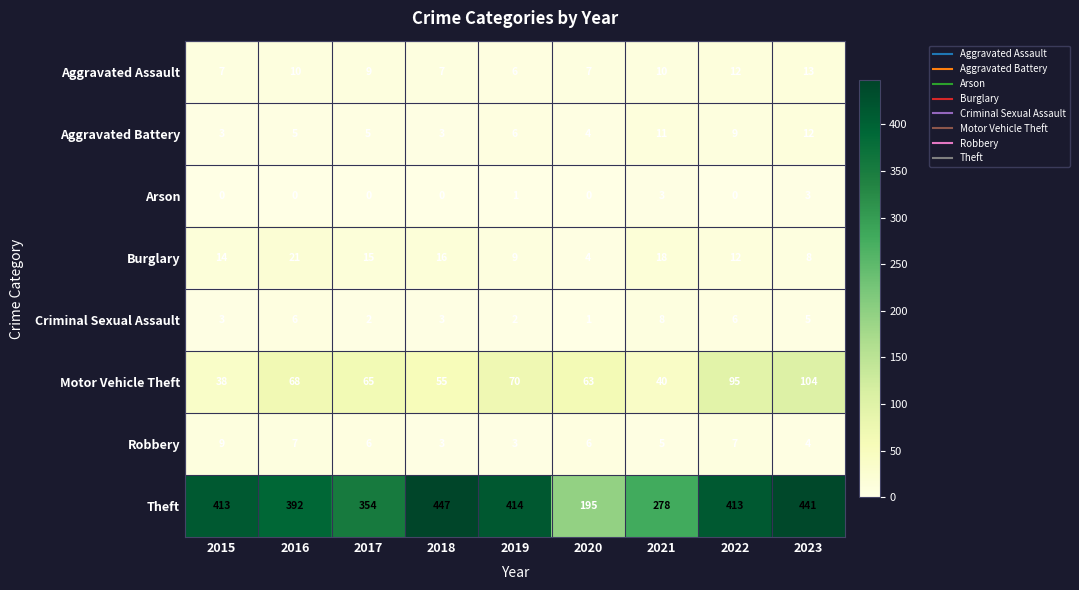

What is the total value across all series at 2023?

590